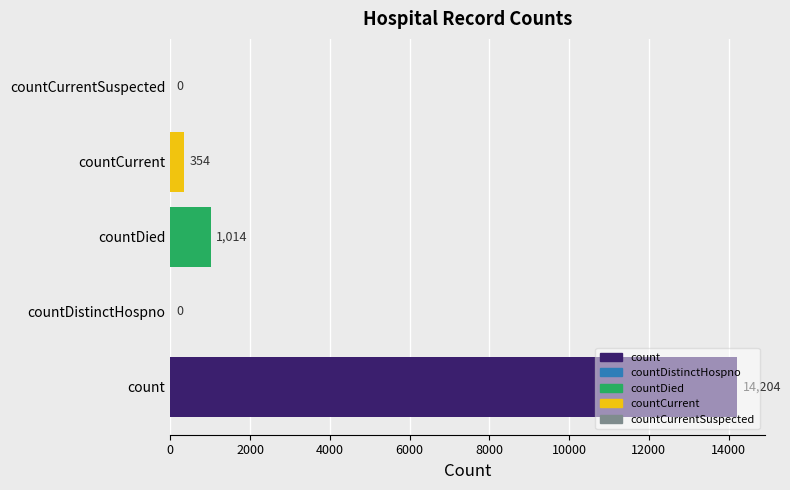

What is the greatest value displayed?

14204